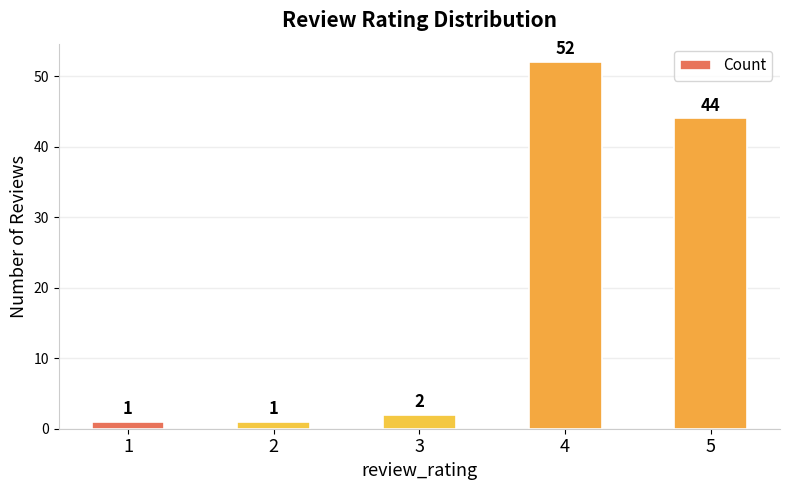

At which category does the chart reach its peak across all series?

4